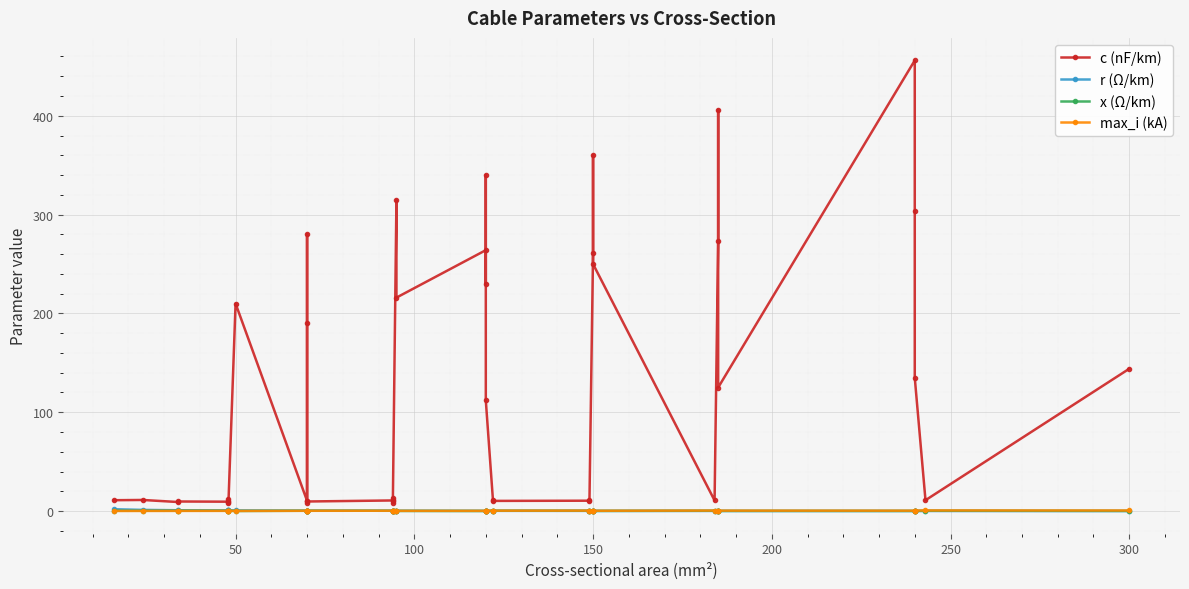

True or false: max_i (kA) and r (Ω/km) intersect in this chart.

True